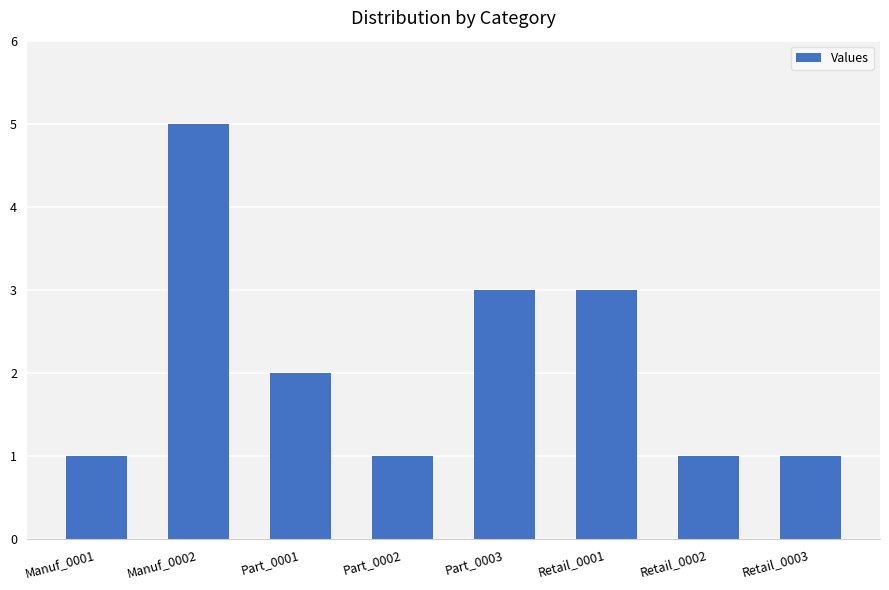

How many bars are there in total?

8